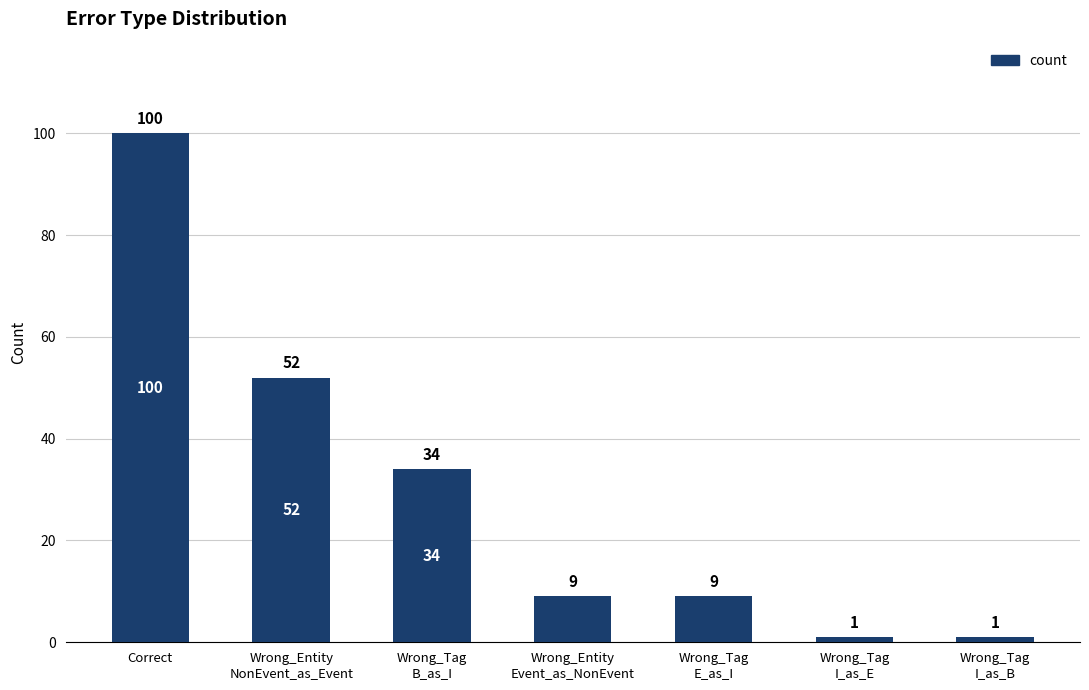

What is the label of the 6th bar from the right?

Wrong_Entity
NonEvent_as_Event